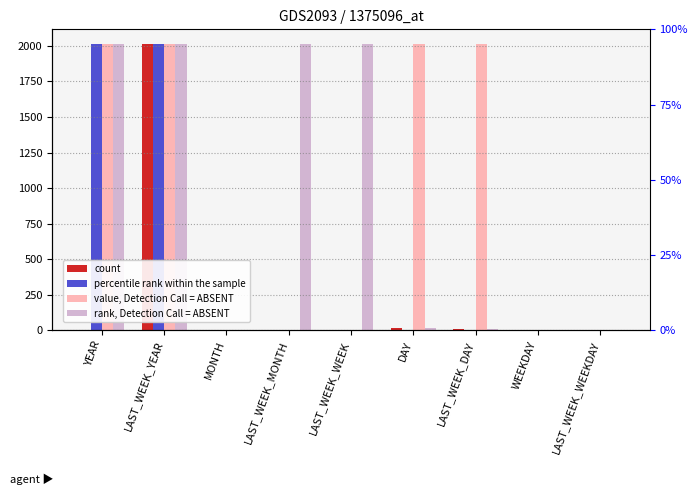

Reading left to right, what are all the values shown in this chart?

count: 3	2016	3	3	2	16	9	3	3
percentile rank within the sample: 2016	2016	3	3	3	2	3	3	3
value, Detection Call = ABSENT: 2016	2016	3	3	3	2016	2016	3	3
rank, Detection Call = ABSENT: 2016	2016	3	2016	2016	16	9	3	3